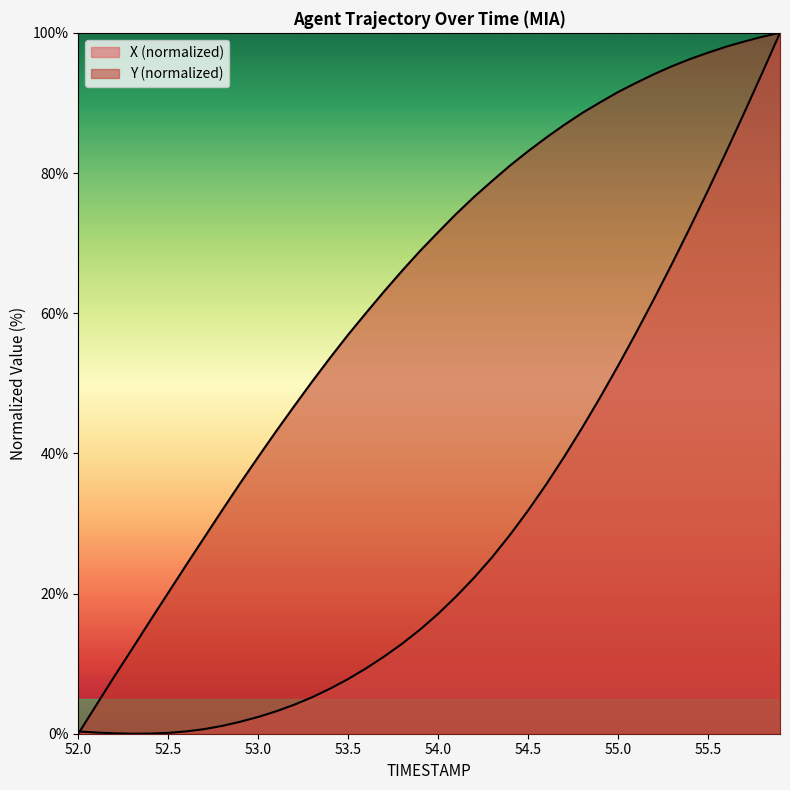

What is the difference between the X values at 53.9 and 52.6?

14.5